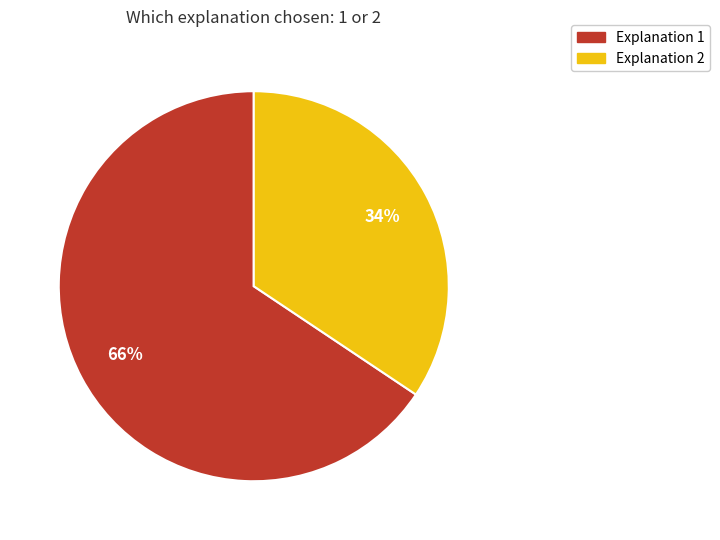

Is Explanation 1 the majority of the pie?

Yes